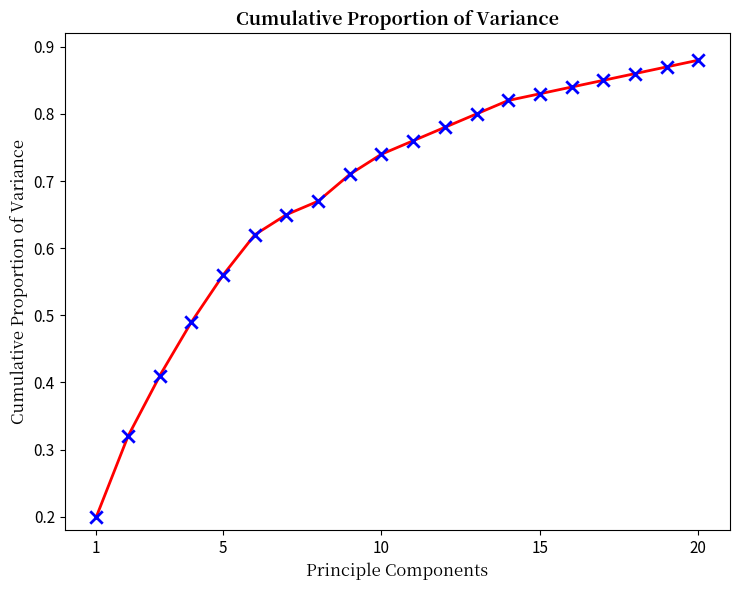

Which has a higher value, 15 or 9?

15